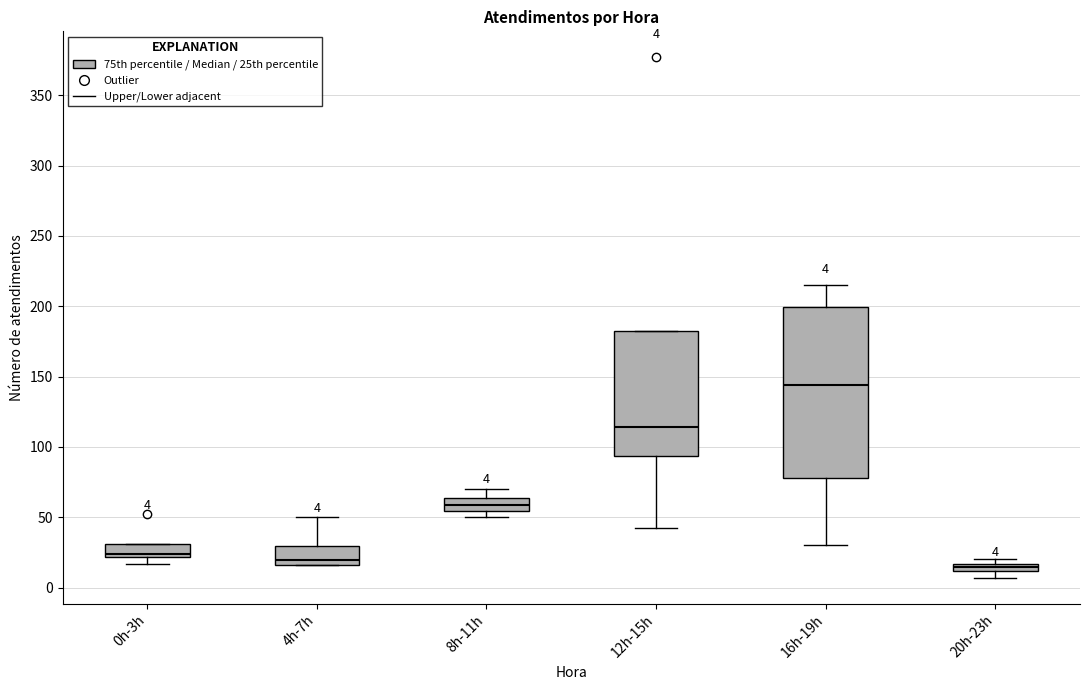

Comparing the boxes themselves (not the whiskers), which one is the tallest?

16h-19h